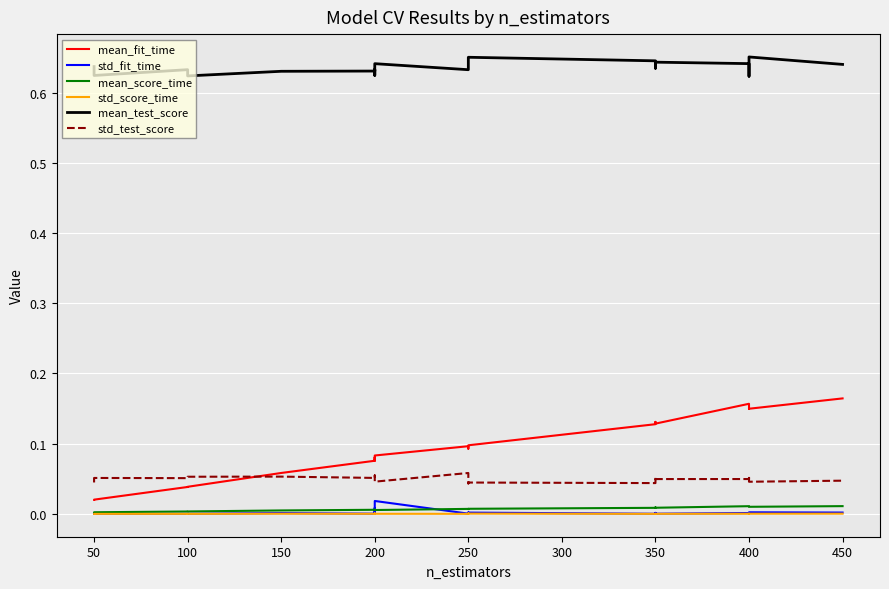

Rank the series at 250 from lowest to highest value.

std_score_time, std_fit_time, mean_score_time, std_test_score, mean_fit_time, mean_test_score